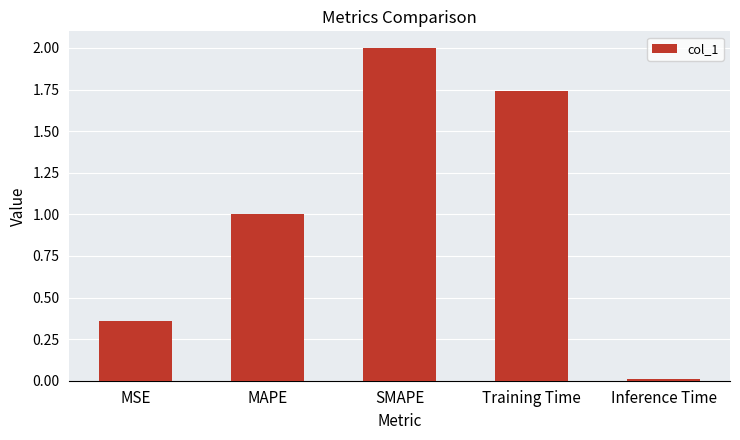

Is it true that the value at MSE is 0.1?

False